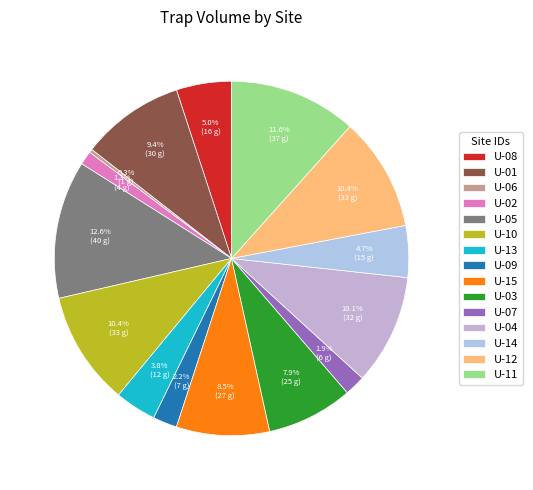

Is it true that U-02 is 1% of the pie?

True